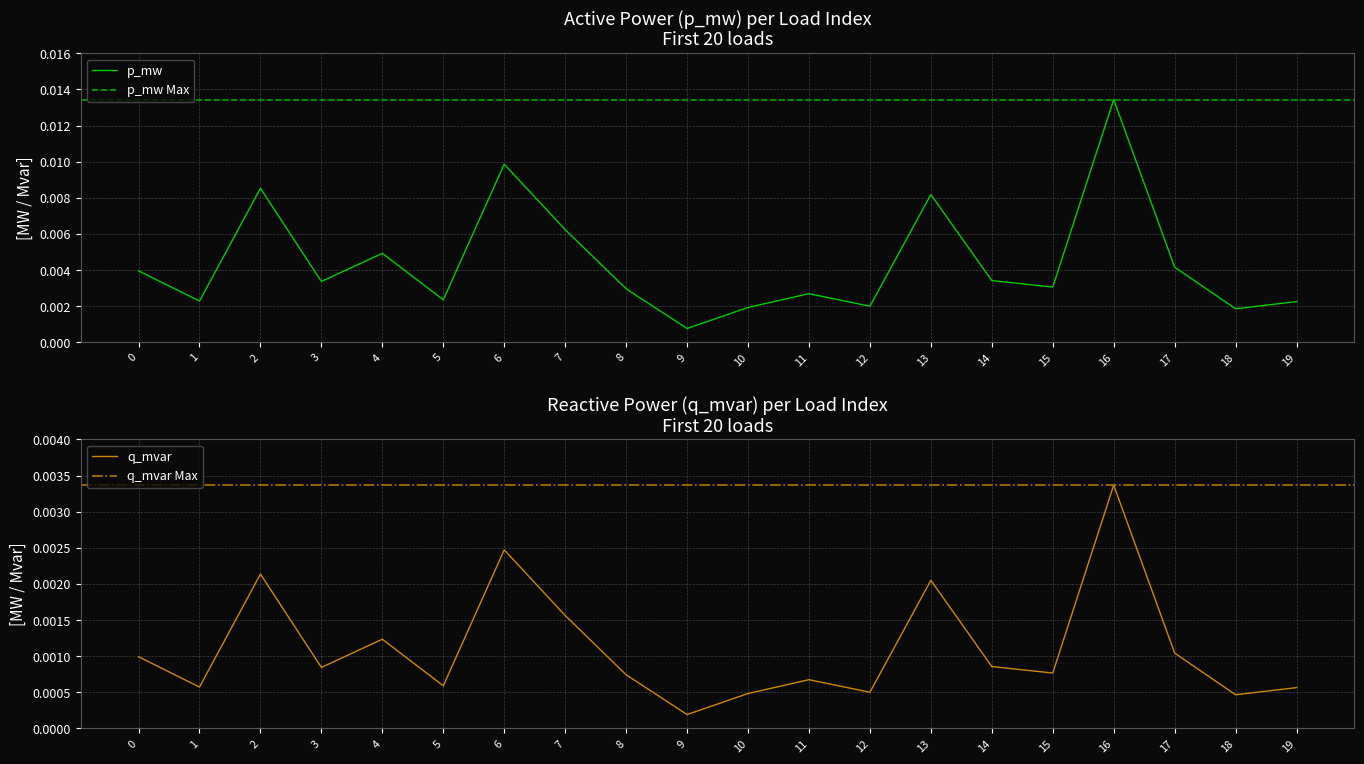

Which has a higher value, 6 or 15?

6